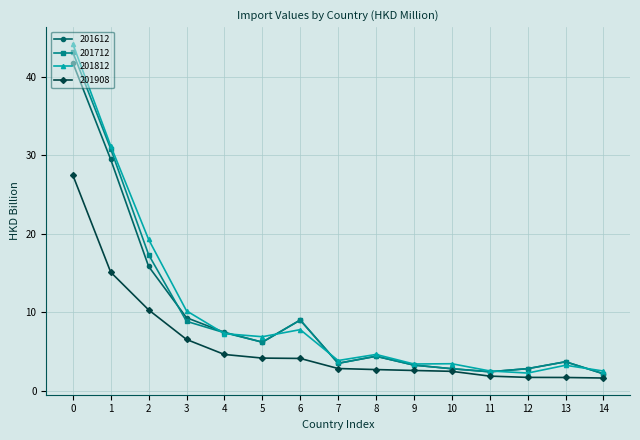

What is the value of the 201612 point at the 12th from the left?

2.4